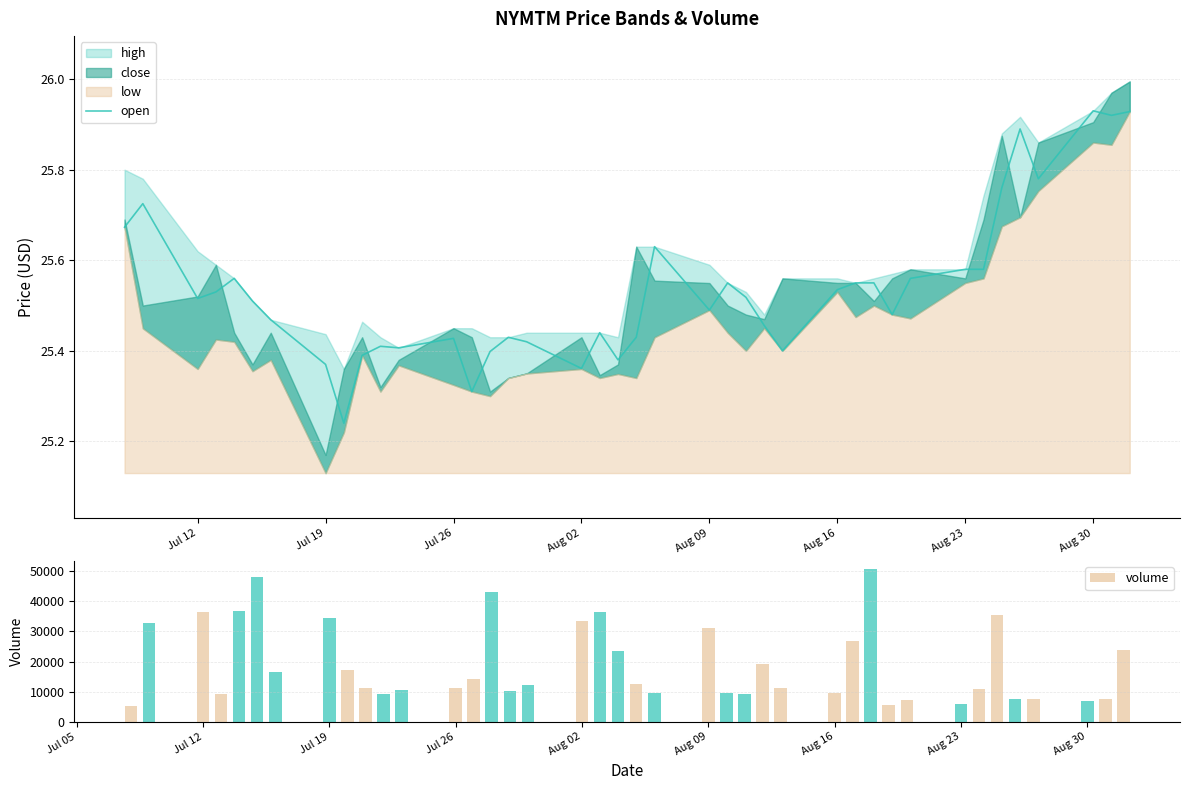

What is the lowest value of the volume series?

5175